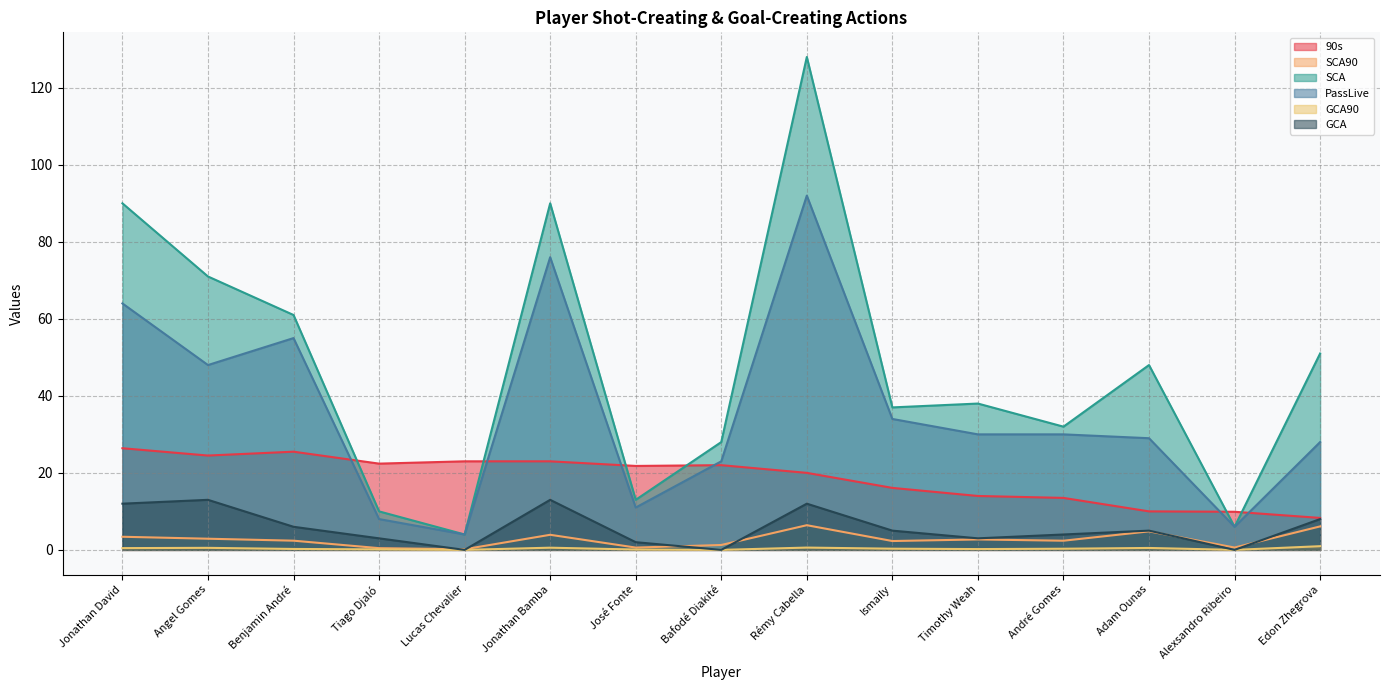

In GCA90, how many points are lower than both neighbors (excluding endpoints)?

4